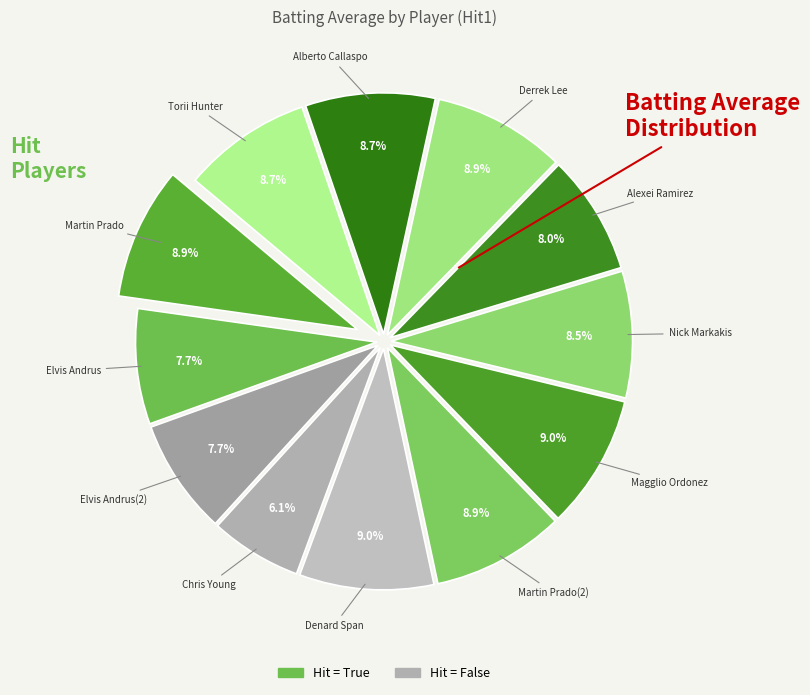

Which category has the biggest portion of the pie?

Denard Span